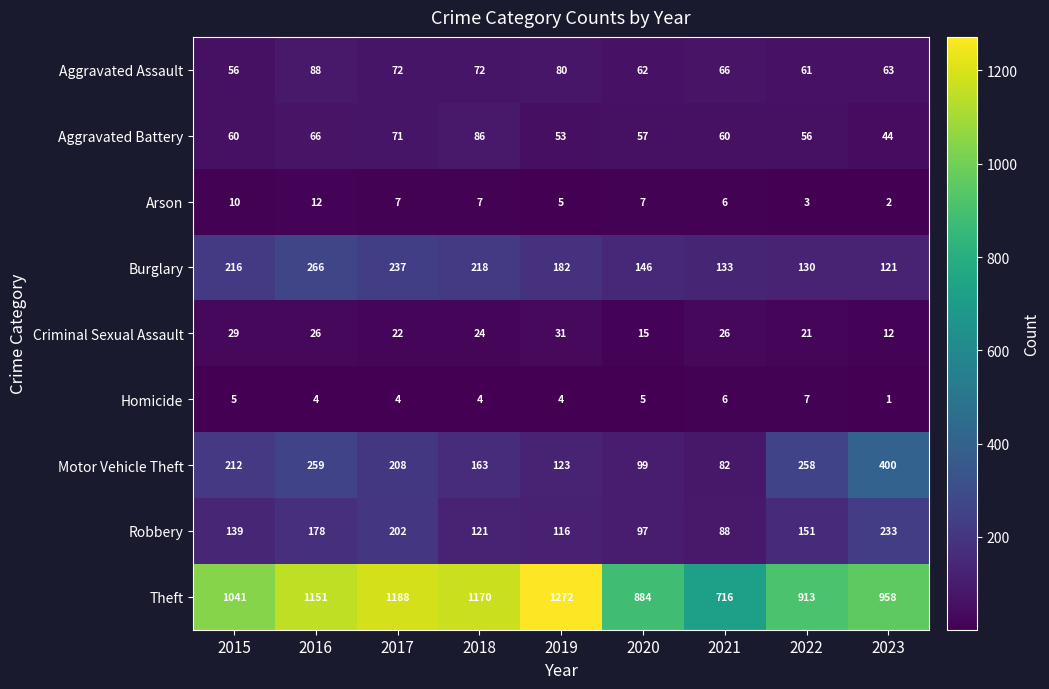

The value of Motor Vehicle Theft at 2021 is 120. True or false?

False